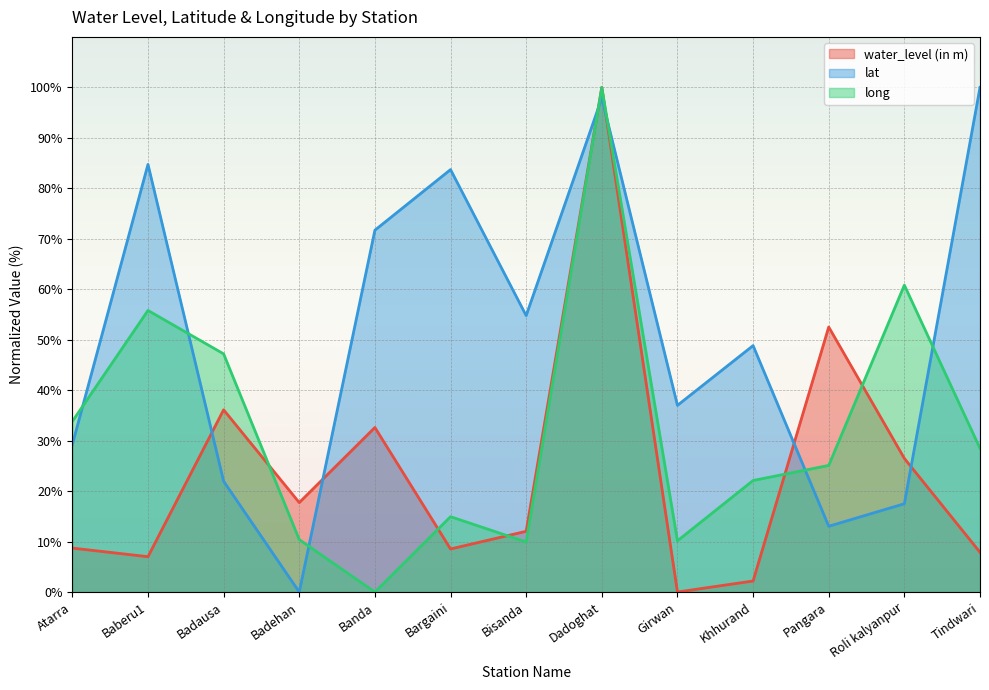

True or false: lat and water_level (in m) cross at least once.

True